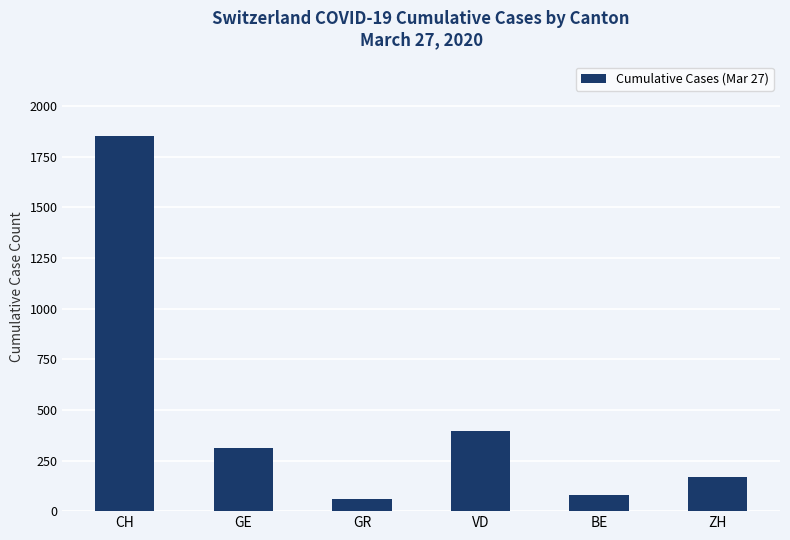

What is the sum of all values?

2868